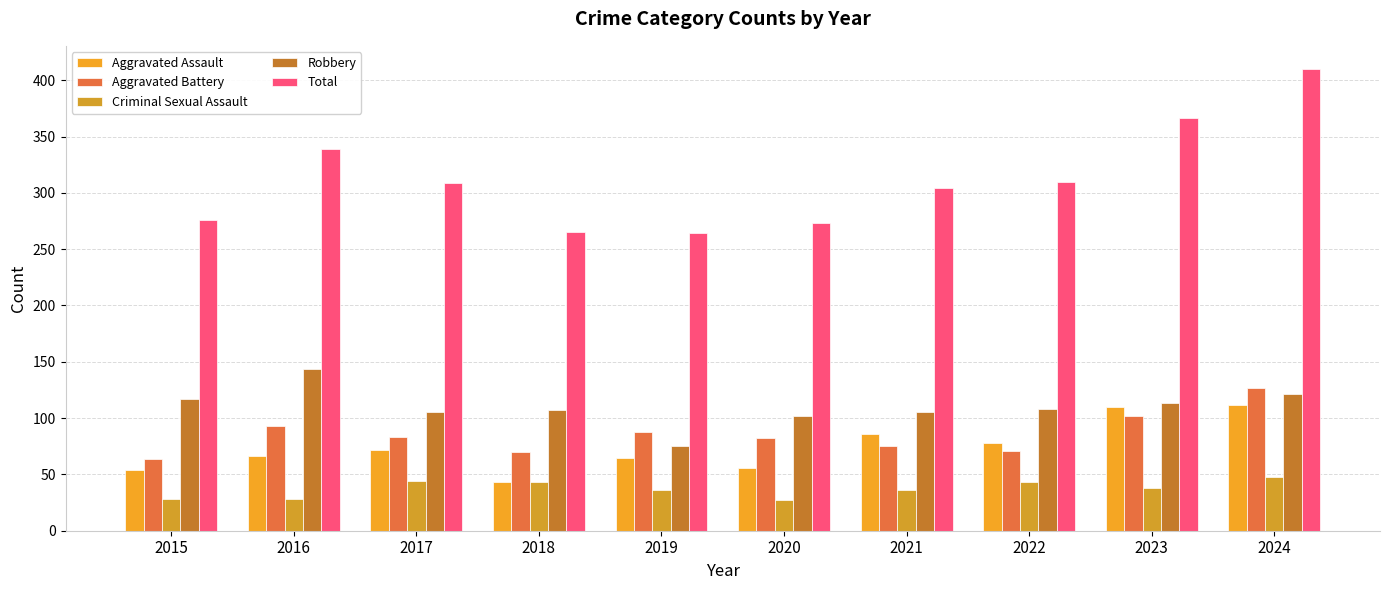

How many bars are there in total?

50